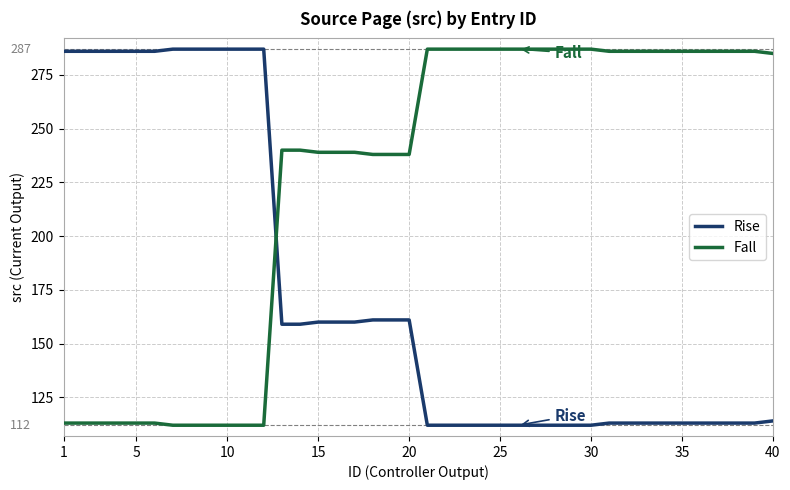

Which series ends up on top after the final intersection of Rise and Fall?

Fall